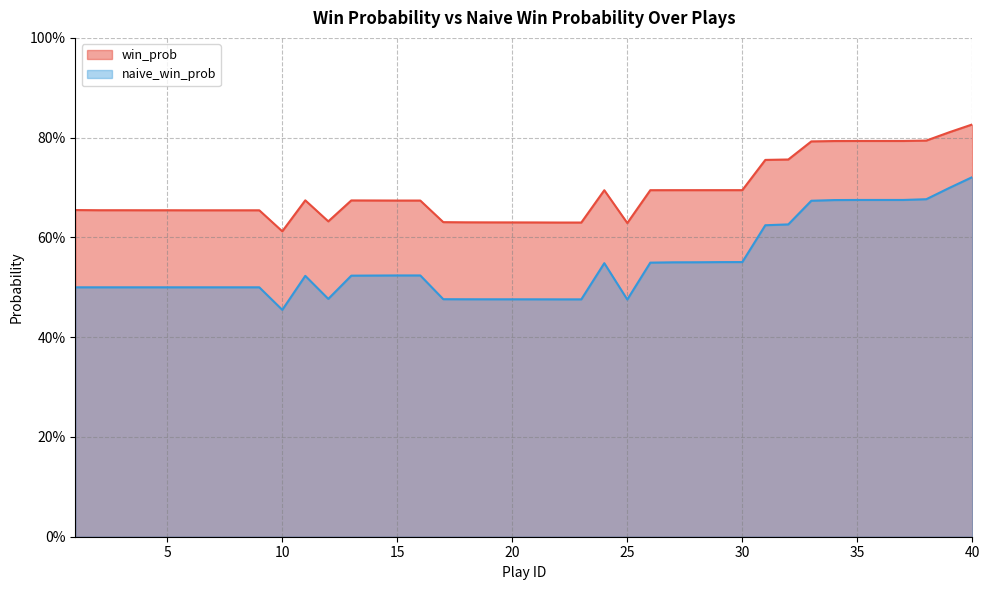

At which category does the chart reach its peak across all series?

40